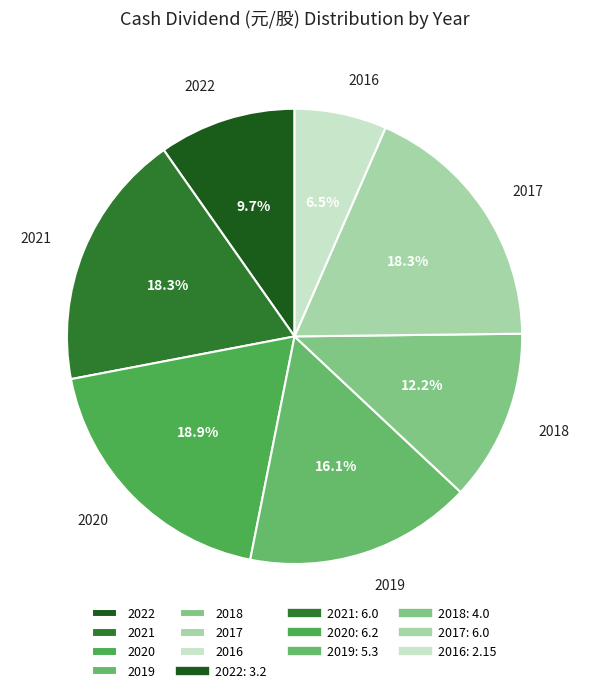

Between 2018 and 2017, which is larger?

2017